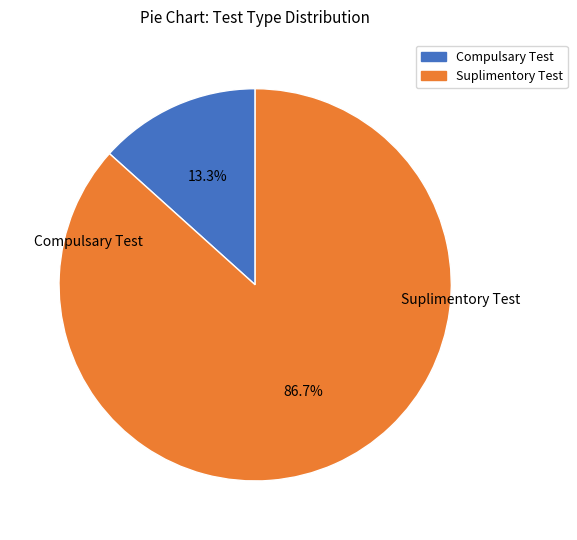

Between Compulsary Test and Suplimentory Test, which is larger?

Suplimentory Test